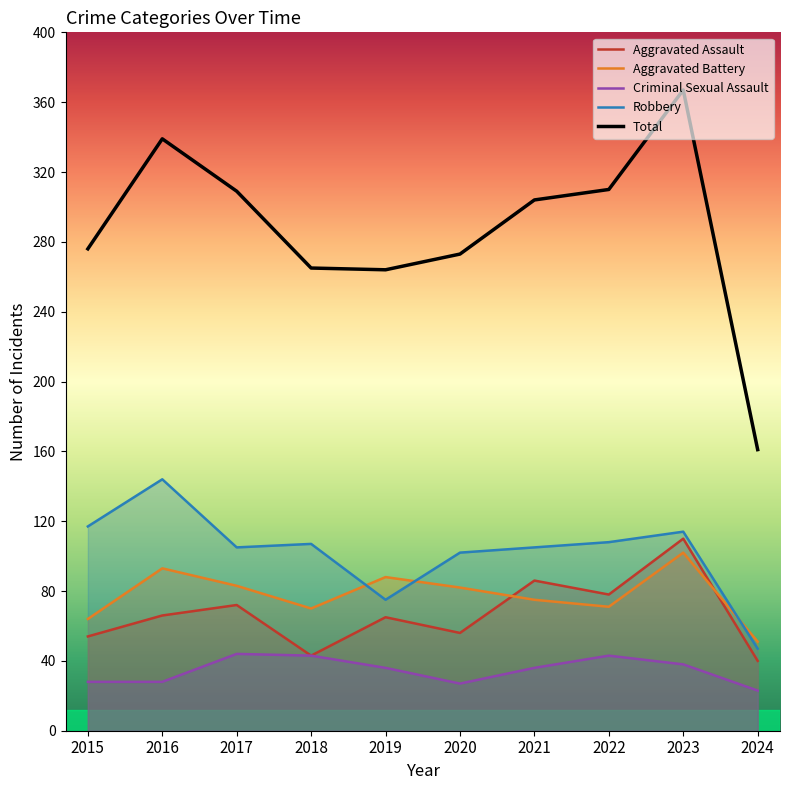

Reading left to right, transcribe all the data shown in this chart.

Aggravated Assault: 2015=54	2016=66	2017=72	2018=43	2019=65	2020=56	2021=86	2022=78	2023=110	2024=40
Aggravated Battery: 2015=64	2016=93	2017=83	2018=70	2019=88	2020=82	2021=75	2022=71	2023=102	2024=51
Criminal Sexual Assault: 2015=28	2016=28	2017=44	2018=43	2019=36	2020=27	2021=36	2022=43	2023=38	2024=23
Robbery: 2015=117	2016=144	2017=105	2018=107	2019=75	2020=102	2021=105	2022=108	2023=114	2024=47
Total: 2015=276	2016=339	2017=309	2018=265	2019=264	2020=273	2021=304	2022=310	2023=367	2024=161